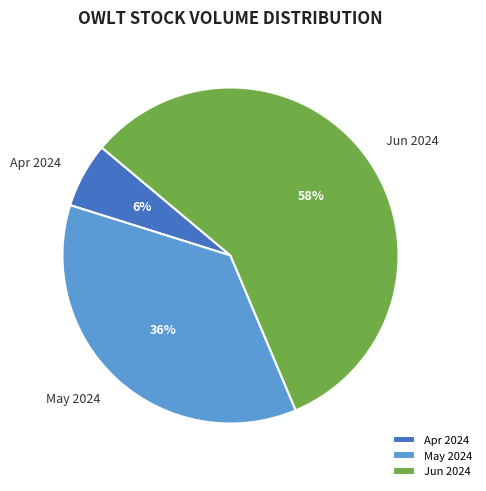

Does any single category account for the majority?

Yes